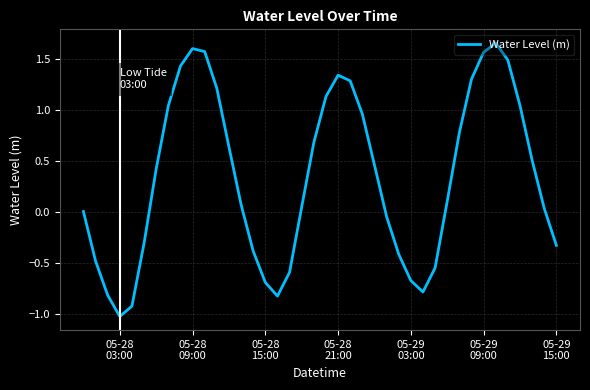

What is the difference between the maximum and minimum values?

2.7